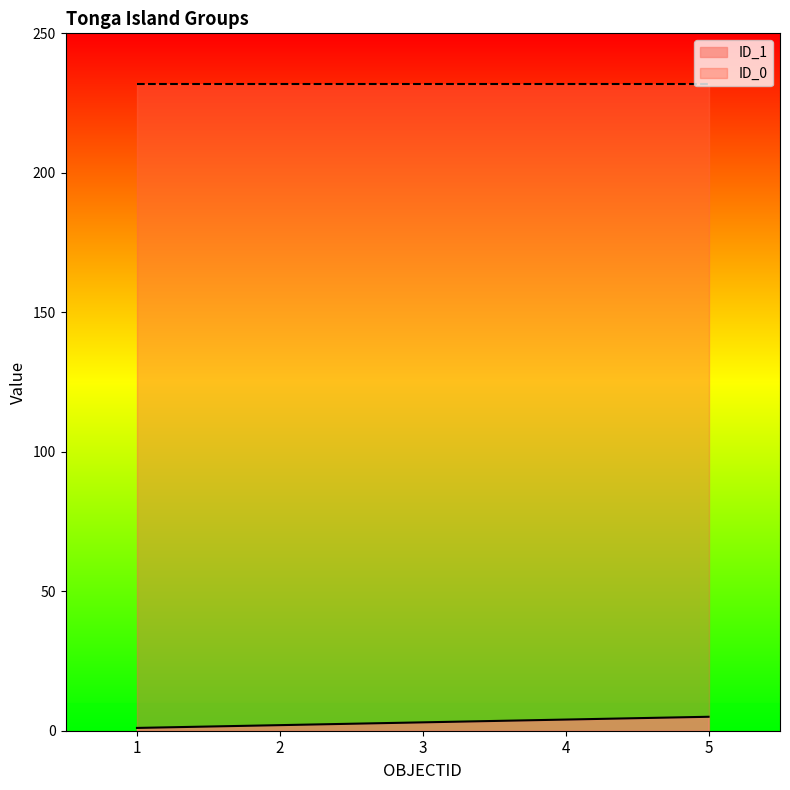

How many values are between 2 and 4?

3